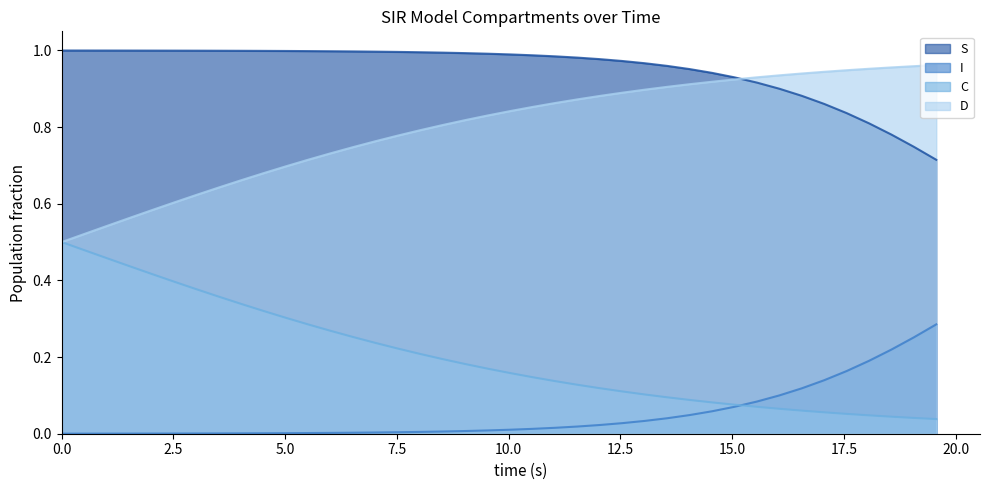

List the series in order of their overall mean, lowest first.

I, C, D, S